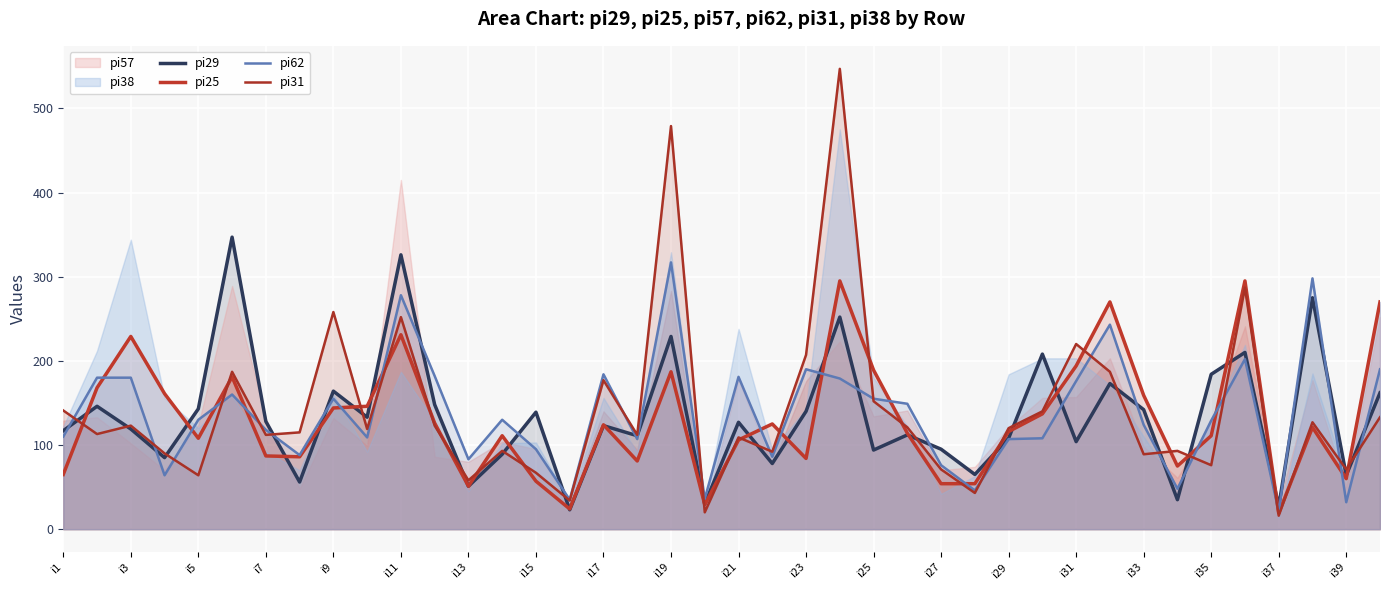

What is the sum of the pi25 values at 33 and 37?

196